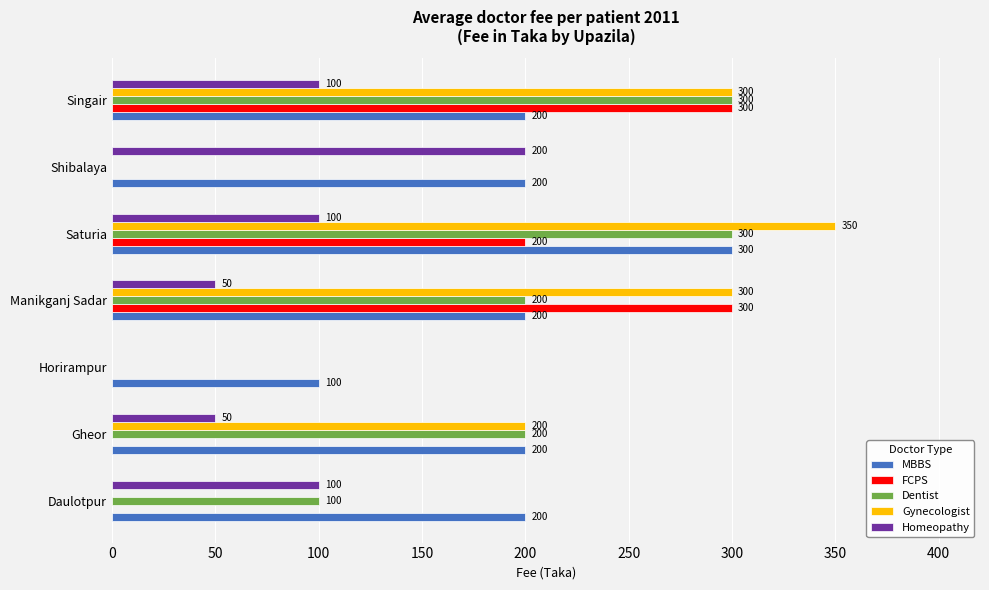

At which category does the chart reach its peak across all series?

Saturia